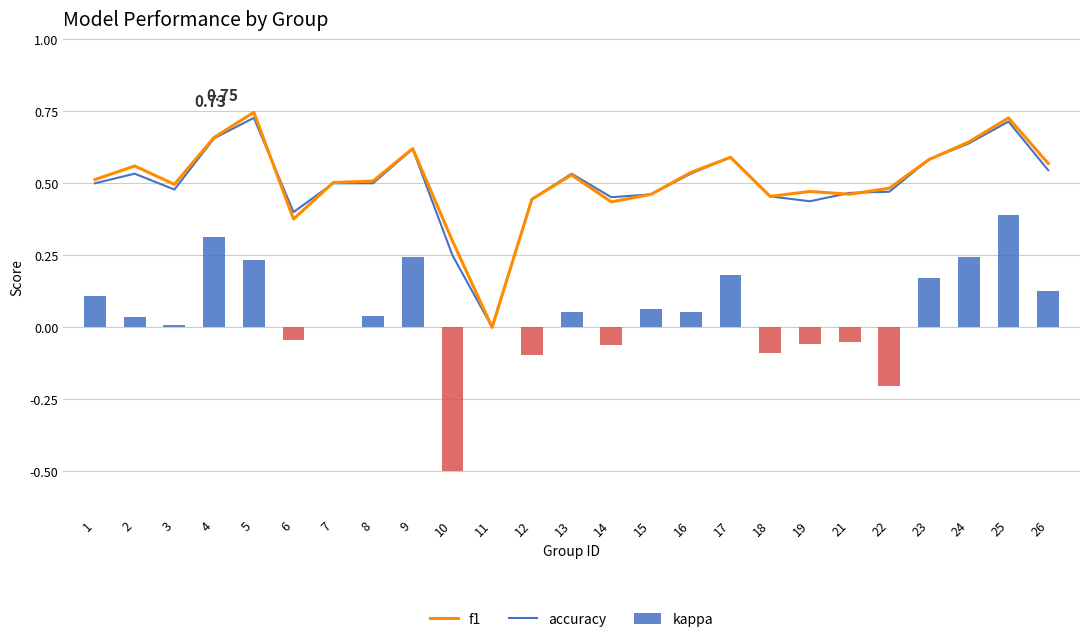

What is the total value across all series at 7?

1.0